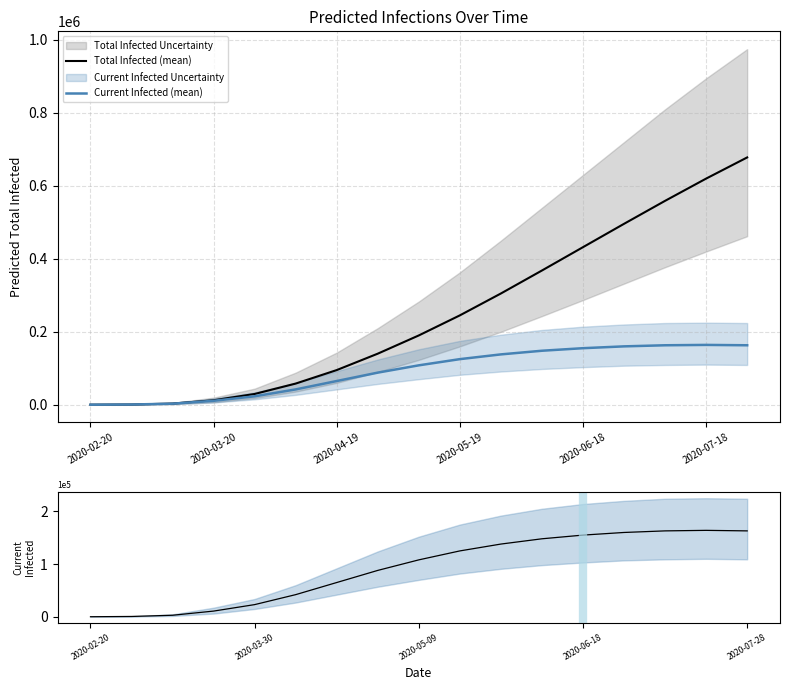

Is it true that Total Infected (mean) equals 1328 at 2020-04-19?

False